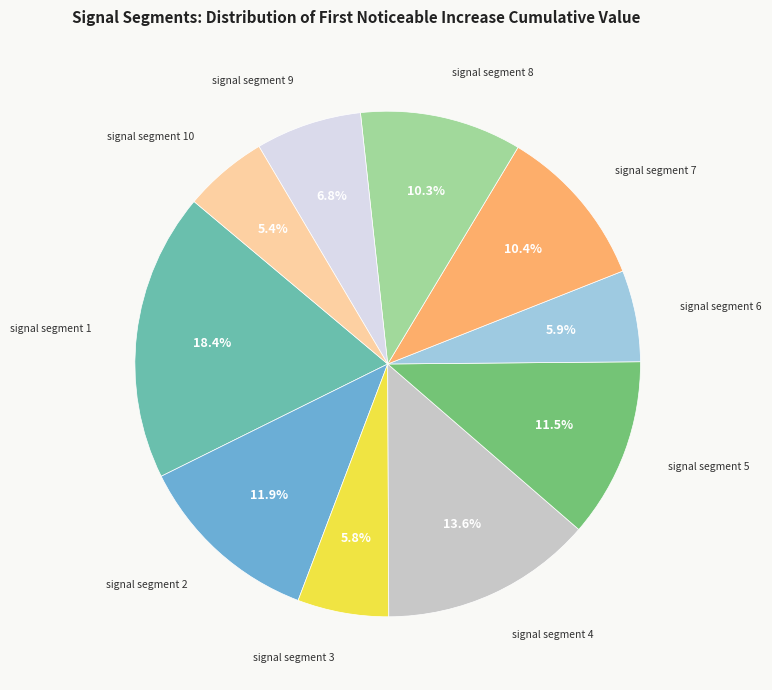

Is there a majority slice in this chart?

No